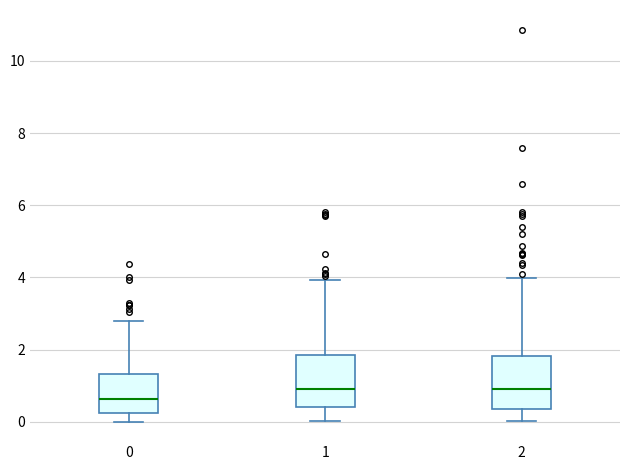

Reading left to right, transcribe this box plot: for each box, give where its median line is, the range the box spans, and where its two whiskers end, as read against the y-axis. The values are not printed on the chart, so give them approximately, as read against the axis.

0: median 0.6, box 0.2 to 1.4, whiskers 0.0 to 2.8
1: median 1.0, box 0.4 to 1.8, whiskers 0.0 to 4.0
2: median 1.0, box 0.4 to 1.8, whiskers 0.0 to 4.0